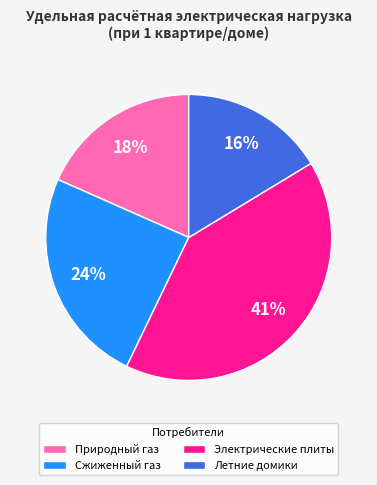

Is there any slice that represents more than half of the pie?

No